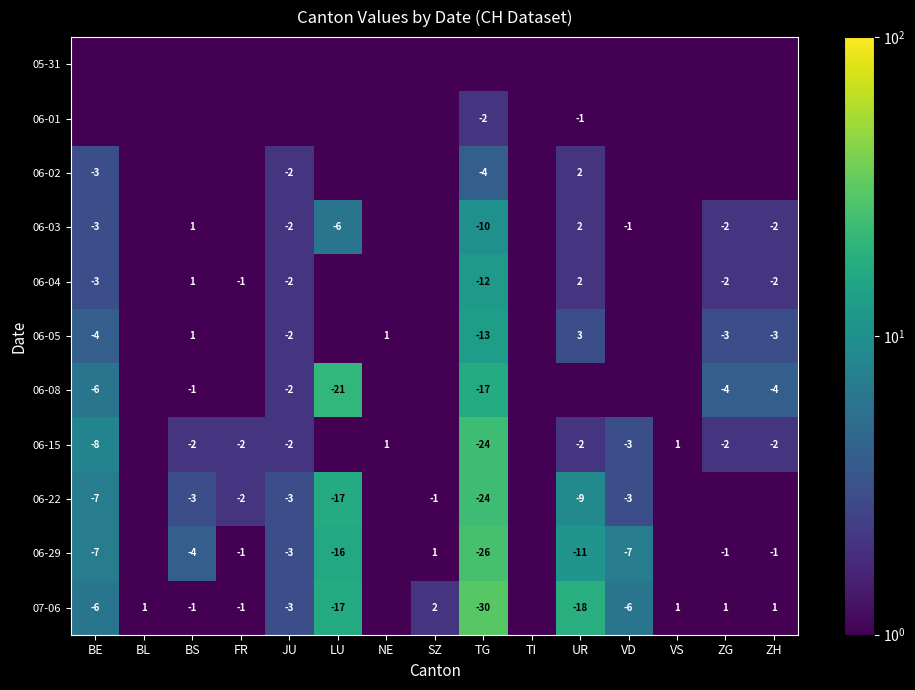

True or false: 06-22 has a value of -5.3 at VD.

False